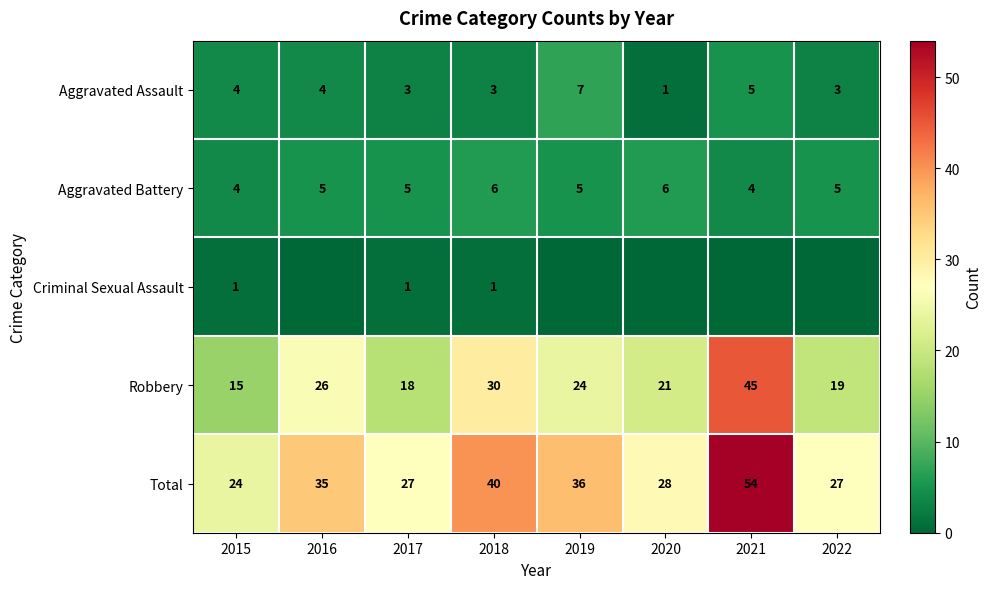

What is the sum of all Robbery values?

198